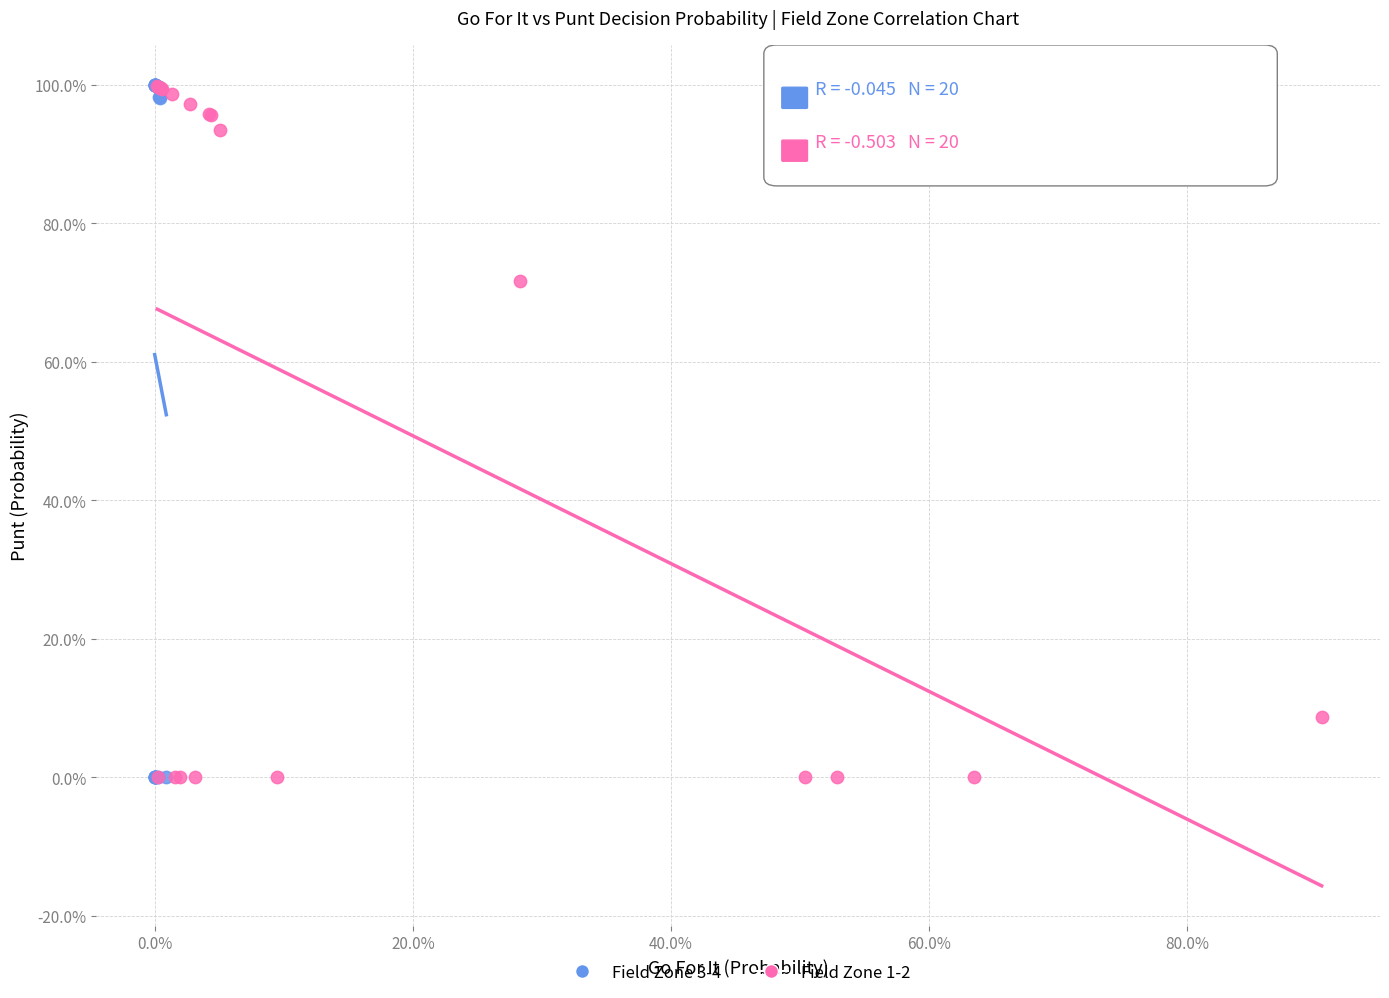

Which series has the largest Y range (max minus min)?

Field Zone 3-4